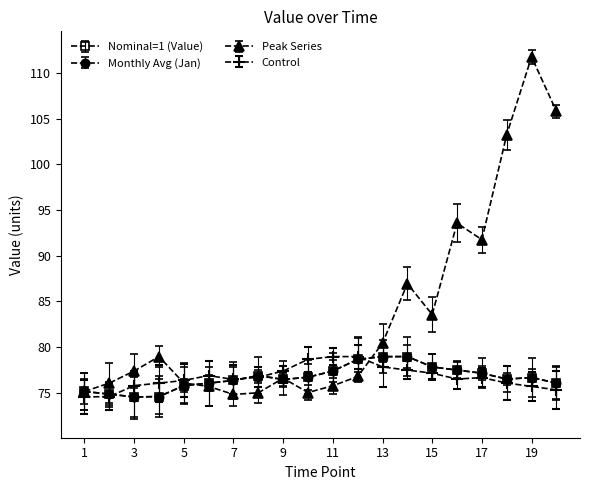

How many interior local valleys does the Monthly Avg (Jan) series have?

3